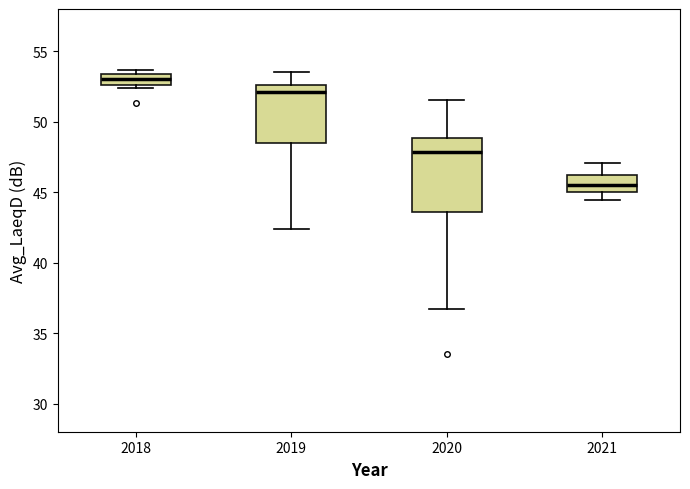

Which box has the lowest median line?

2021